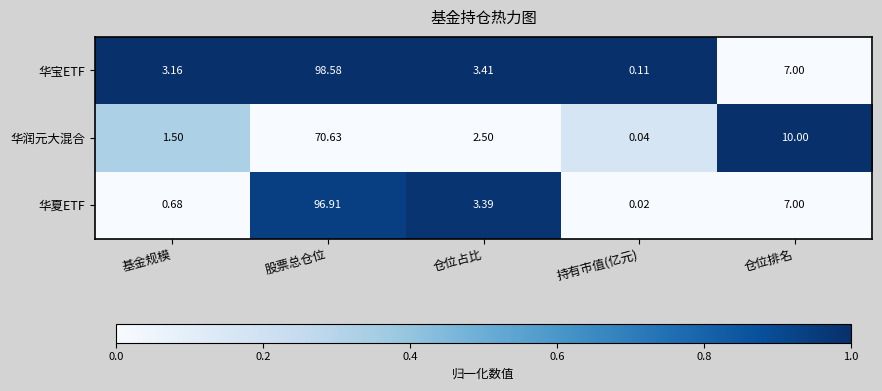

Which series has the widest spread of values?

华宝ETF